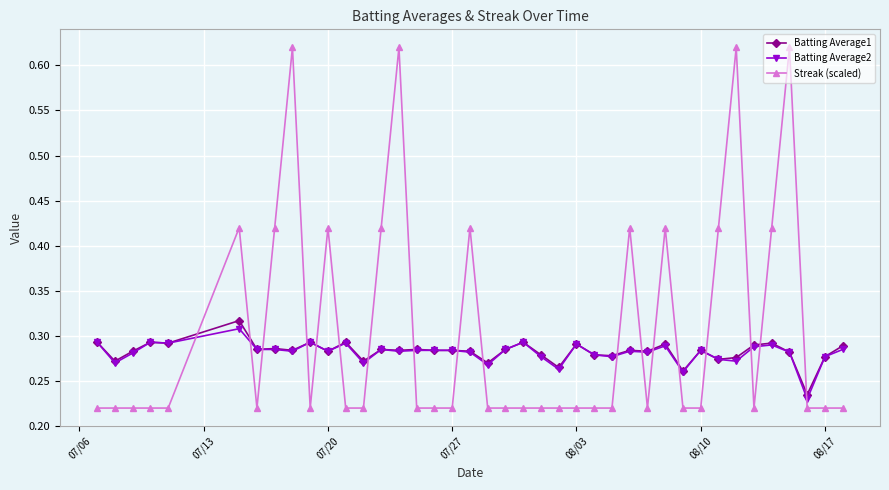

True or false: Streak (scaled) has more than 1 interior local peaks.

True